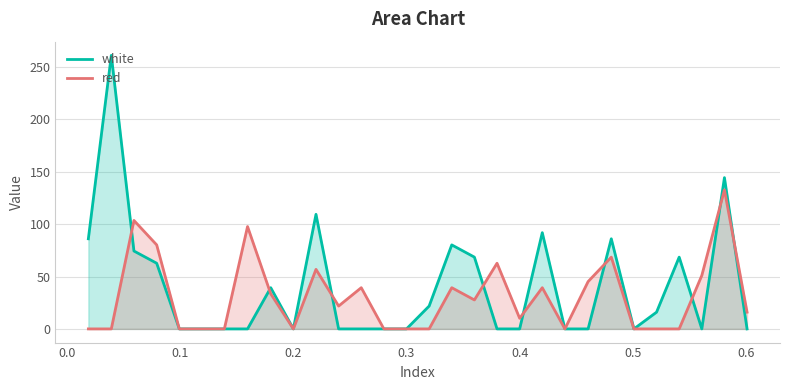

Which series has the widest spread of values?

white